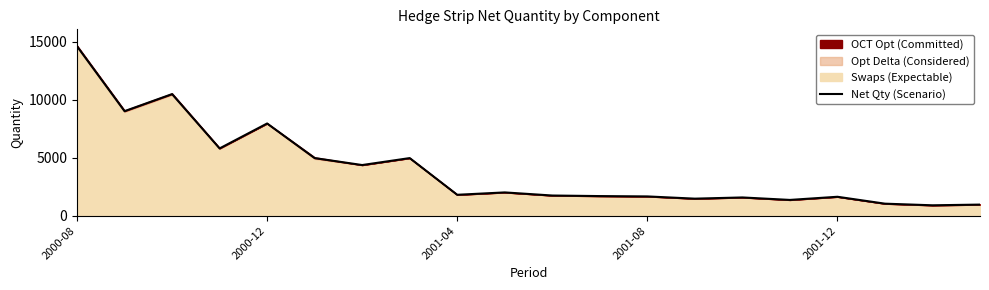

How many lines are shown in the chart?

1